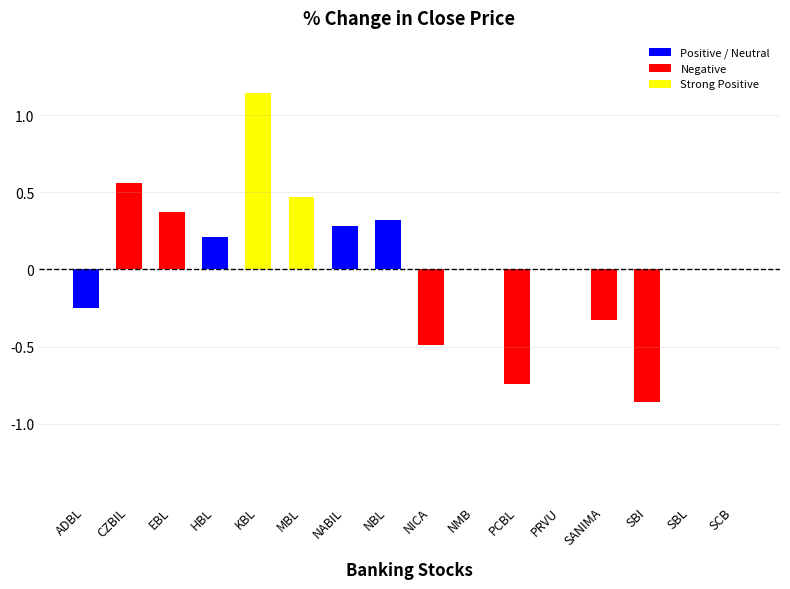

List the labels in order of value, largest first.

KBL, CZBIL, MBL, EBL, NBL, NABIL, HBL, NMB, PRVU, SBL, SCB, ADBL, SANIMA, NICA, PCBL, SBI